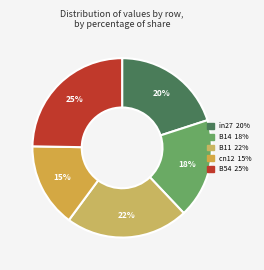

True or false: cn12 accounts for 27% of the total.

False